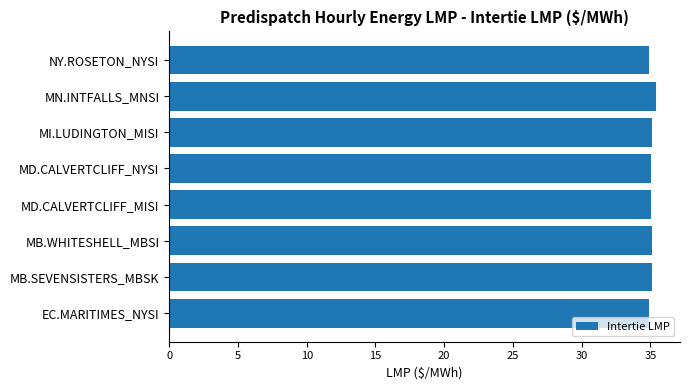

Is it true that the value at EC.MARITIMES_NYSI is 55.1?

False